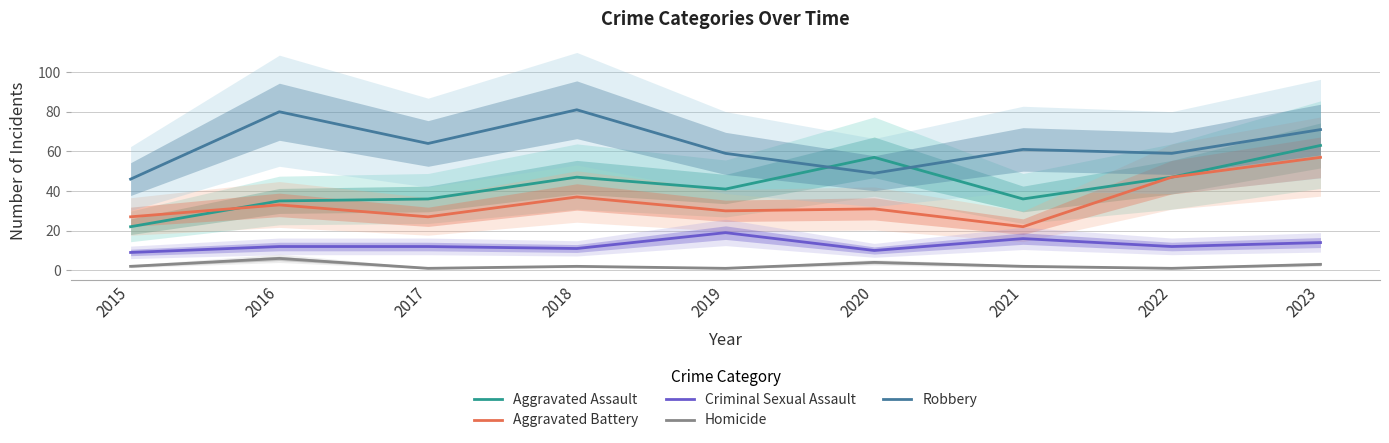

At which label does Criminal Sexual Assault first exceed 12?

2019